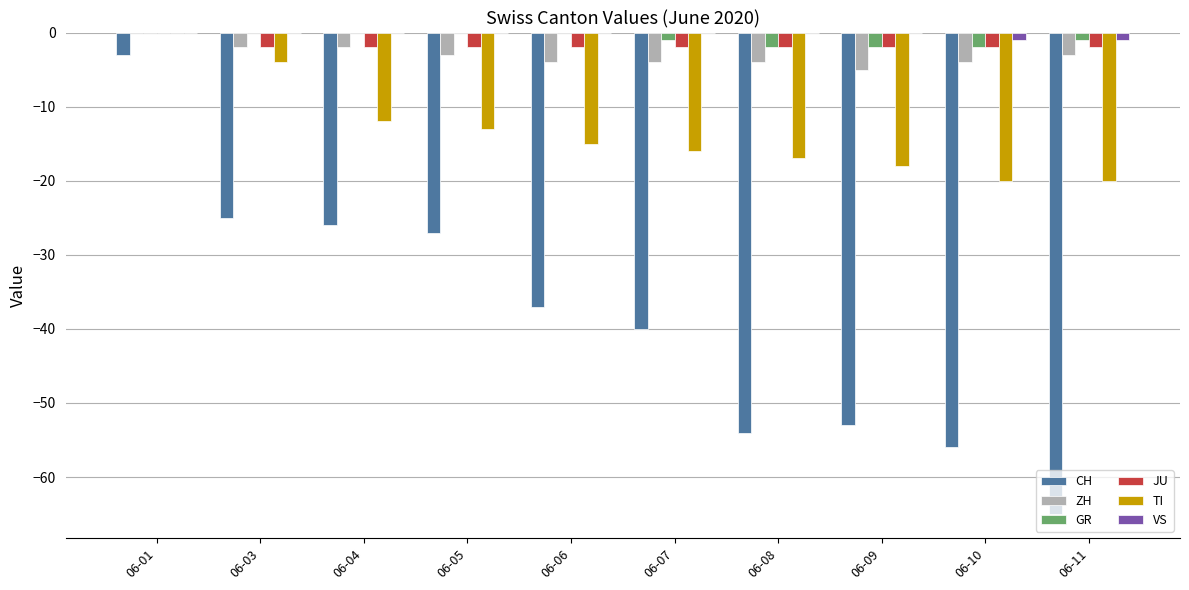

How many series are shown in this chart?

6